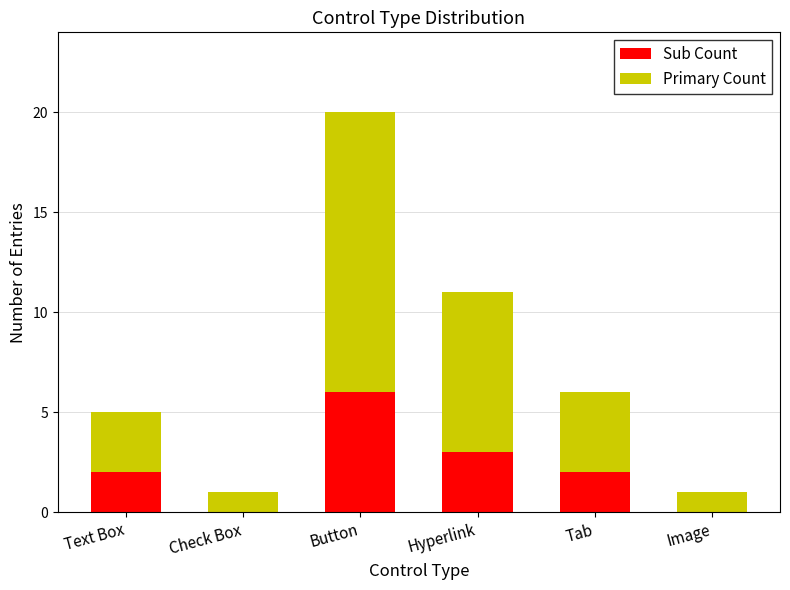

Does the chart contain stacked bars?

Yes